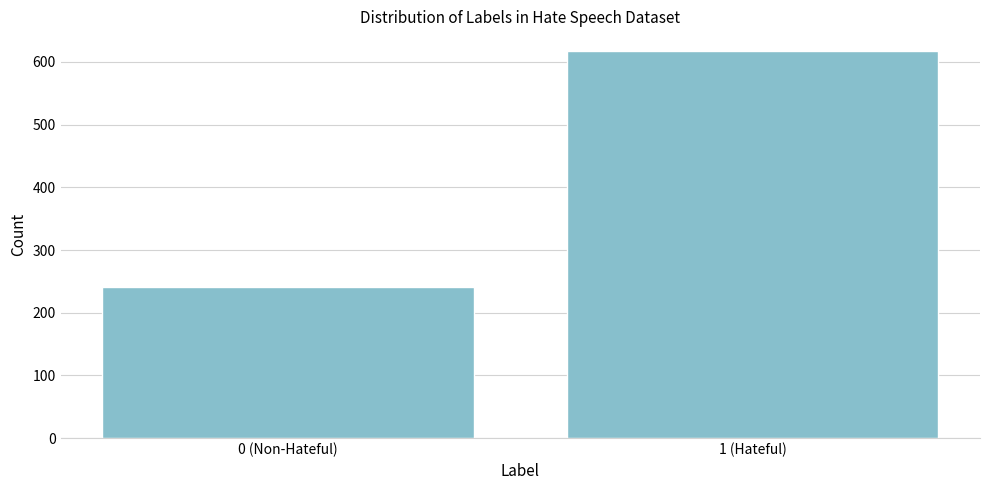

Reading right to left, transcribe all the data shown in this chart.

1 (Hateful)=618	0 (Non-Hateful)=241